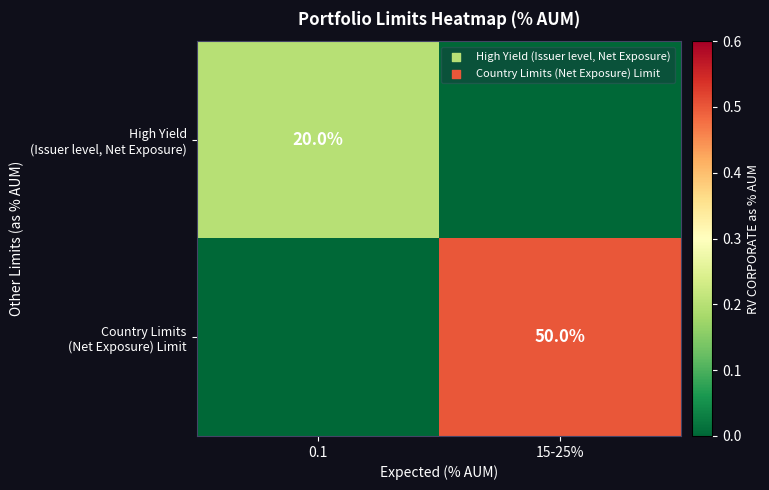

Which label corresponds to the largest value in the chart?

15-25%